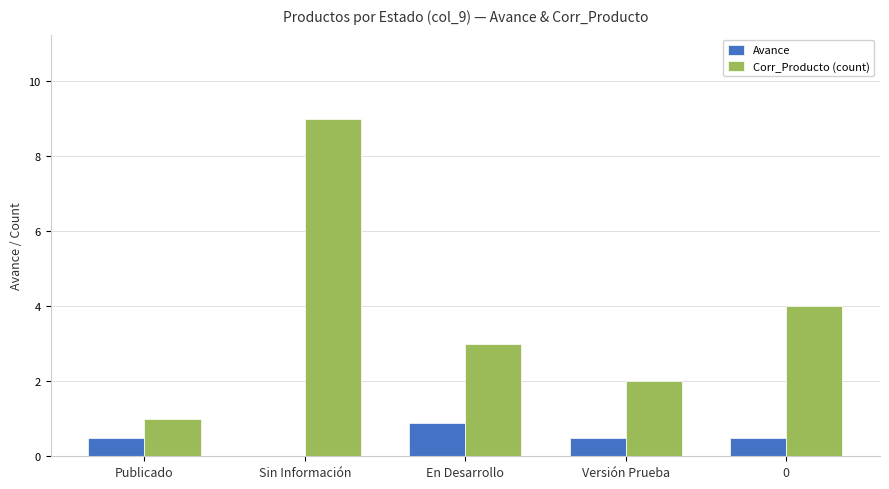

What is the maximum value shown in the chart?

9.0